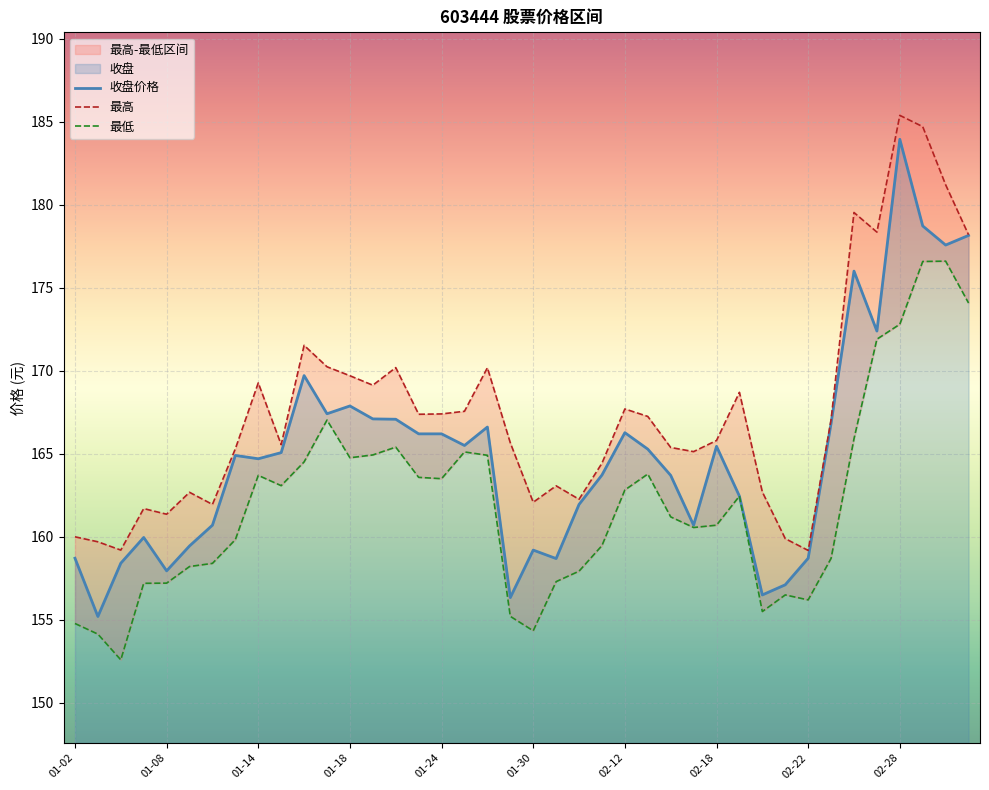

What position from the left is 01-14?

3